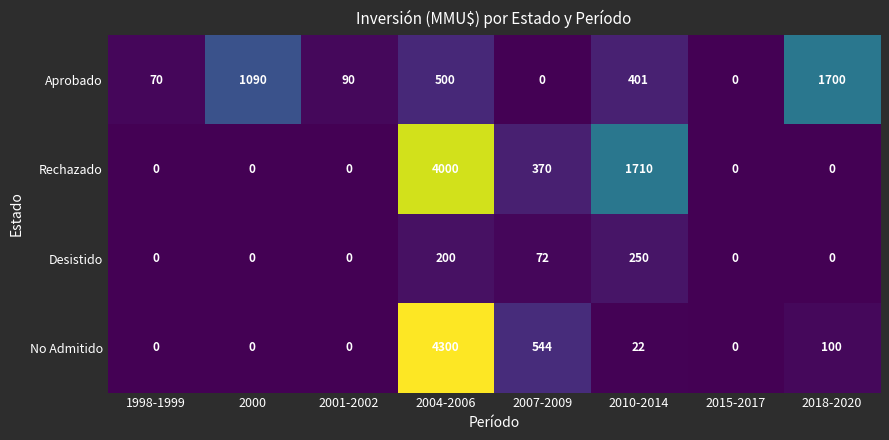

At which category is the sum across all series the highest?

2004-2006